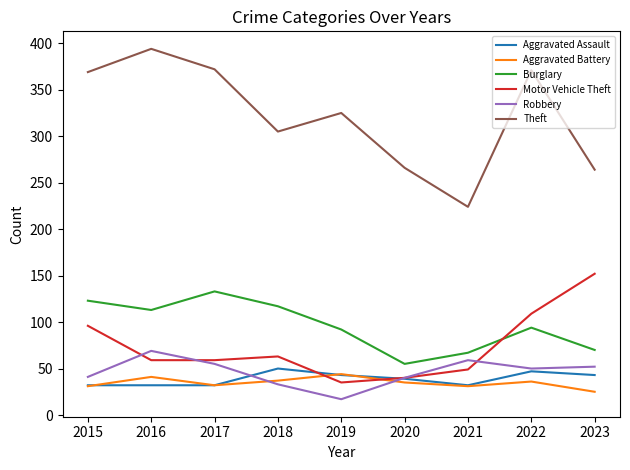

The Motor Vehicle Theft series shows 109 at 2022. True or false?

True